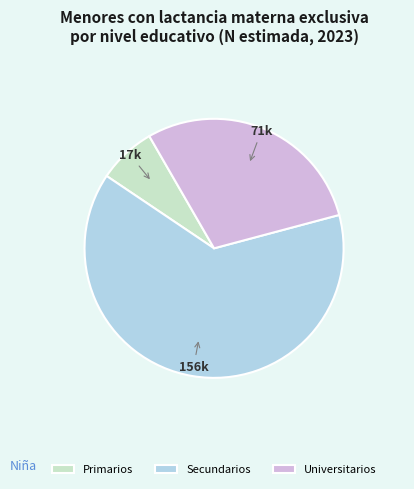

Count the number of slices in the pie.

3